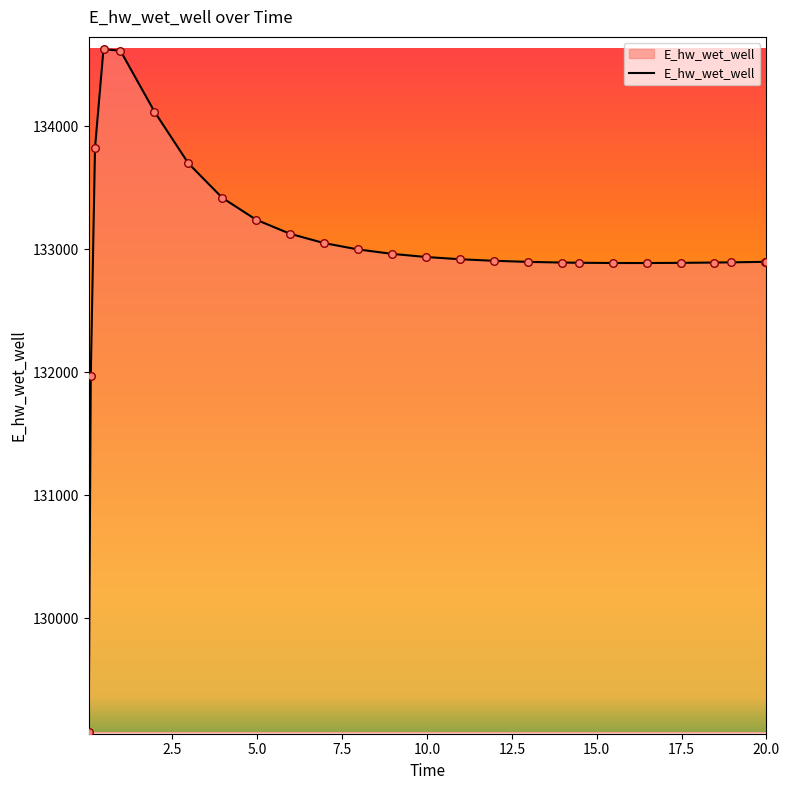

What is the smallest value displayed?

129070.2